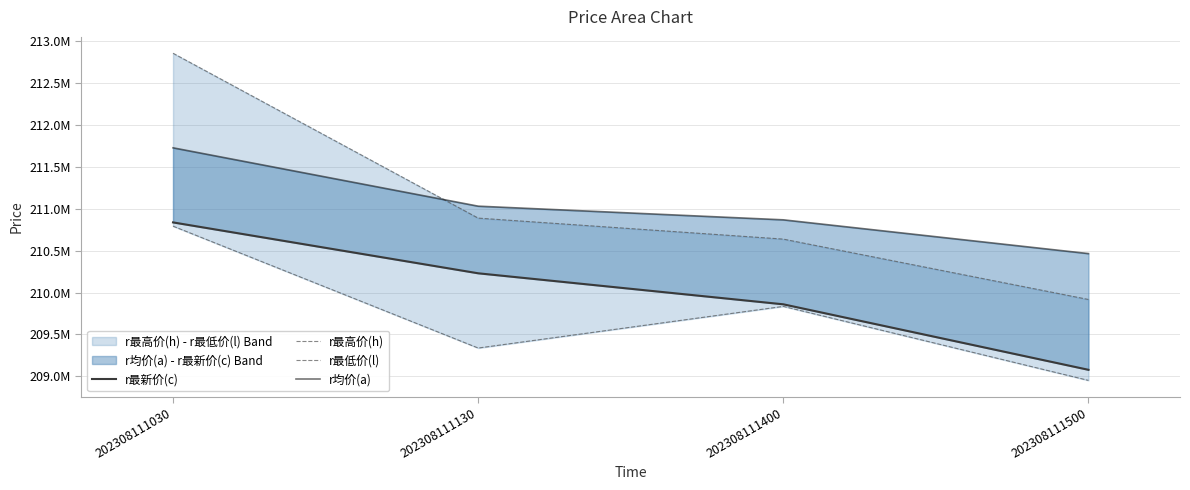

How many intersections are there between r均价(a) and r最高价(h)?

1